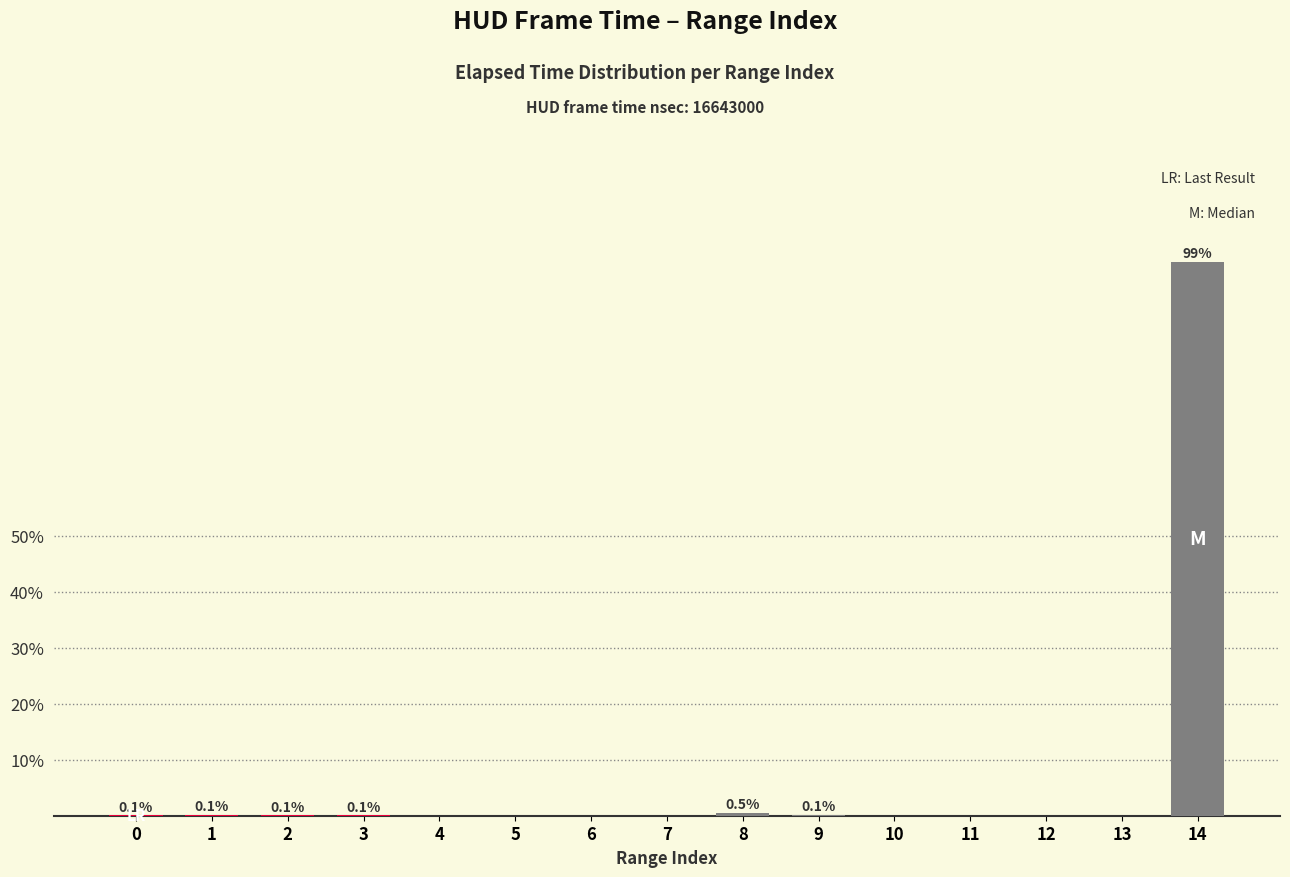

The chart shows a value of 0.5 at 8. True or false?

True